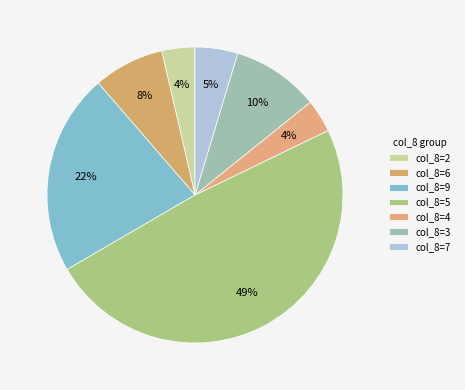

Which category has the biggest portion of the pie?

col_8=5